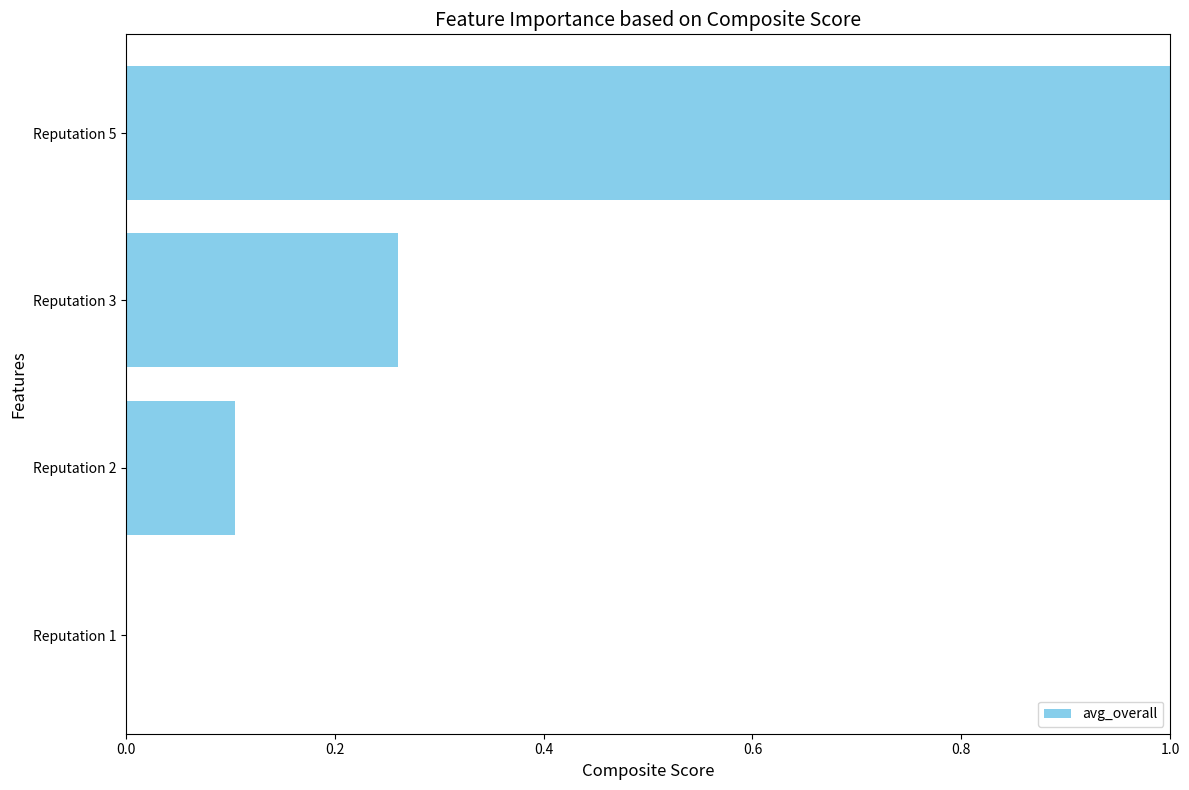

The value at Reputation 1 is -0.5. True or false?

False